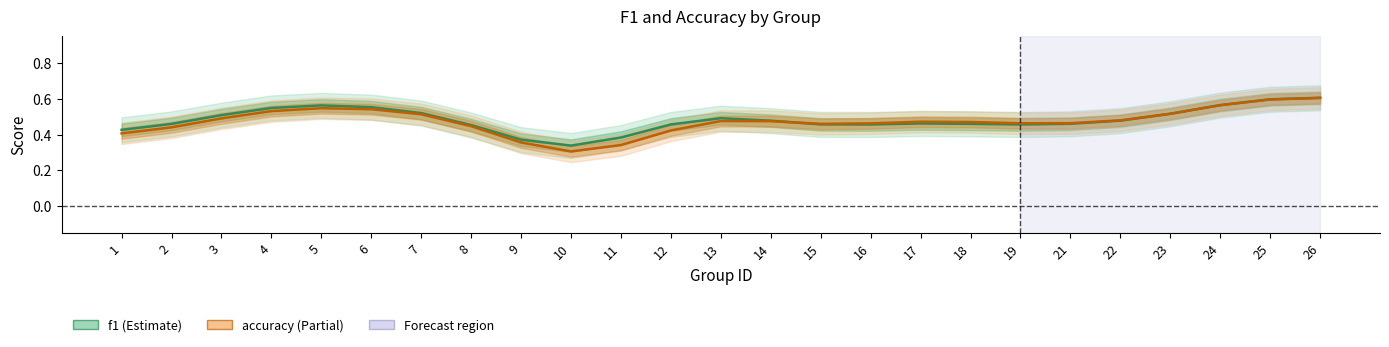

List the series in order of their overall mean, highest first.

f1_line, accuracy_line